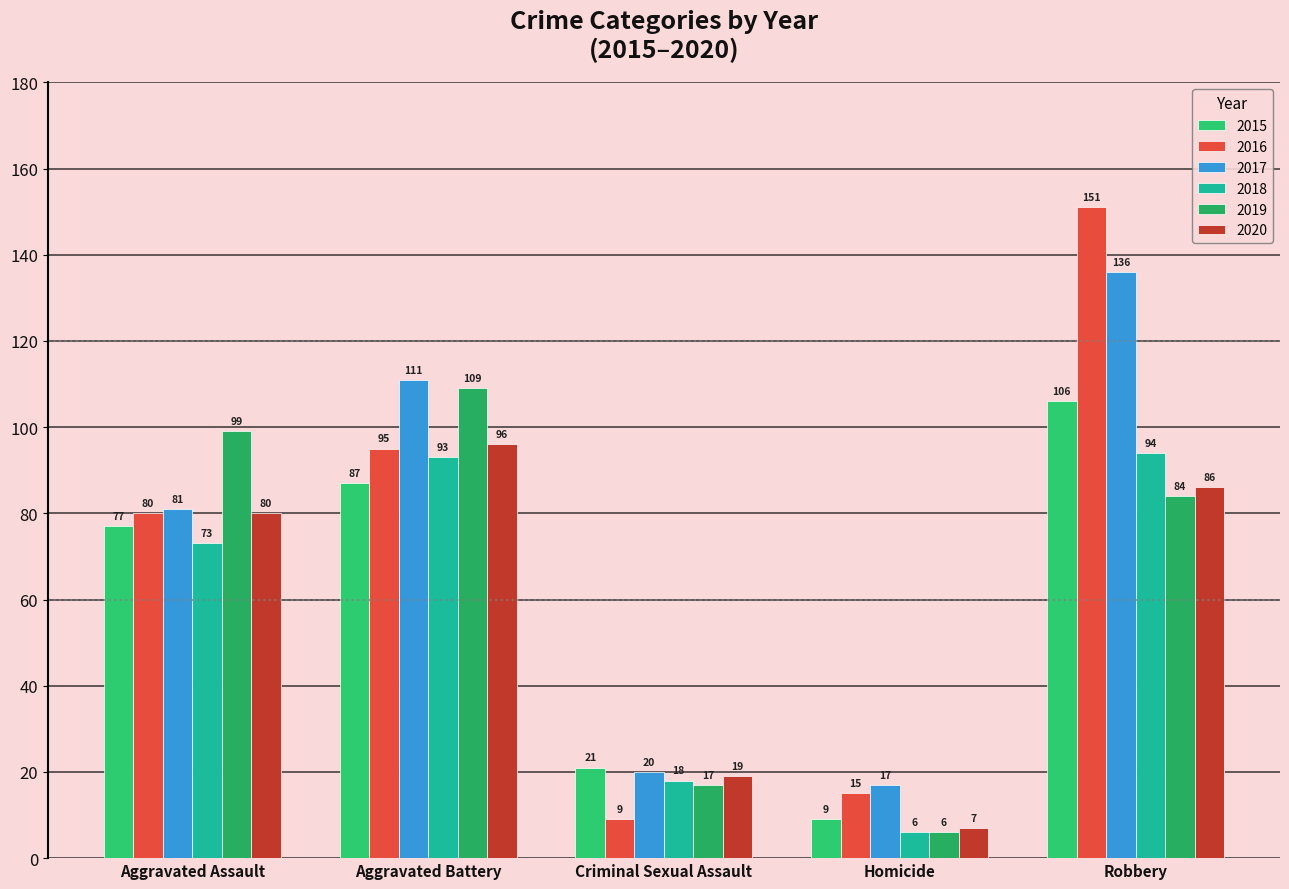

Which series has the widest spread of values?

2016